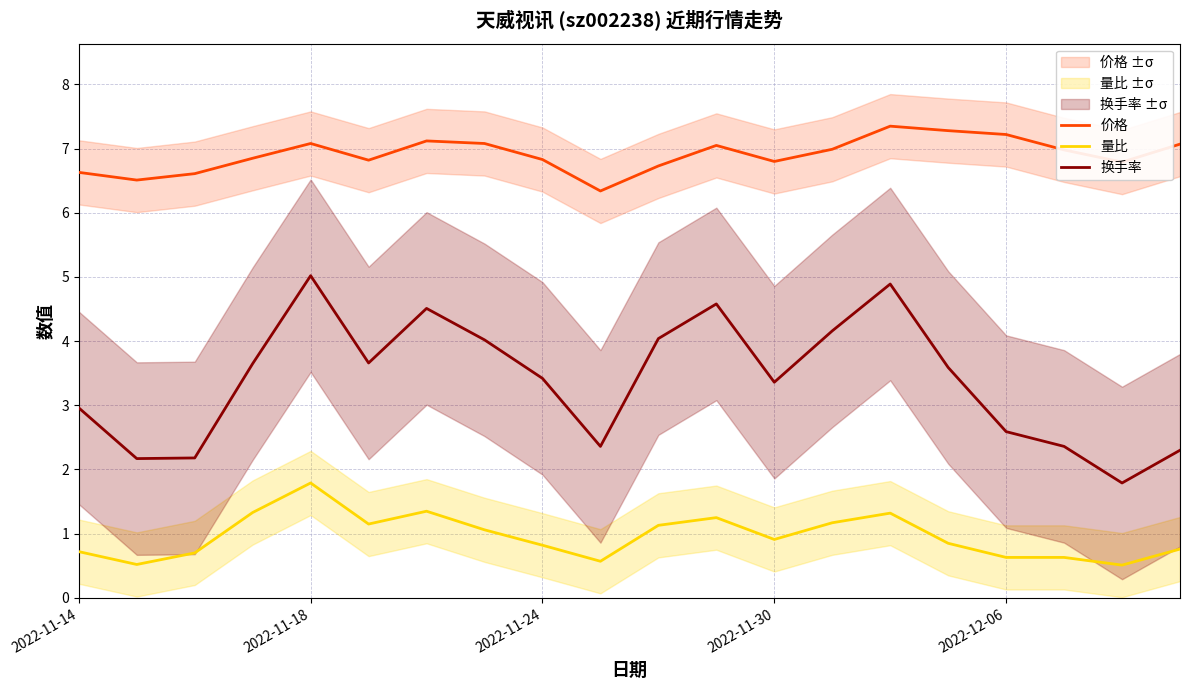

What are all the series names shown in the legend?

价格, 量比, 换手率